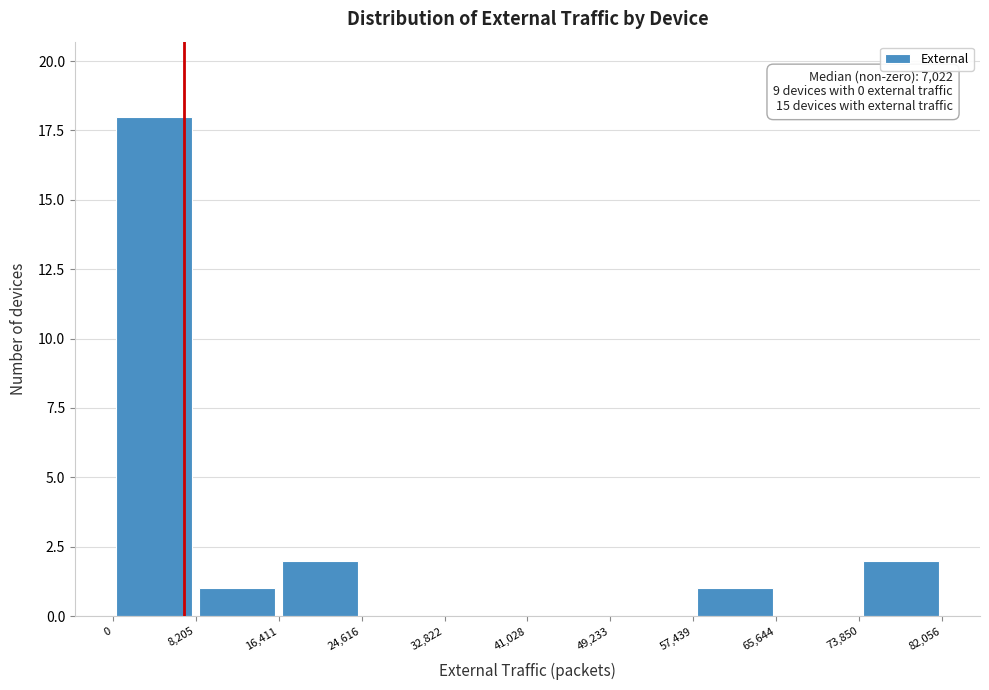

Over which range of the x-axis is the bar tallest?

0 to 8,205